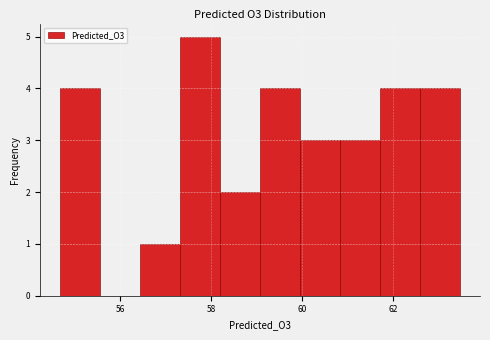

Over which range of the x-axis is the bar tallest?

57.4 to 58.2